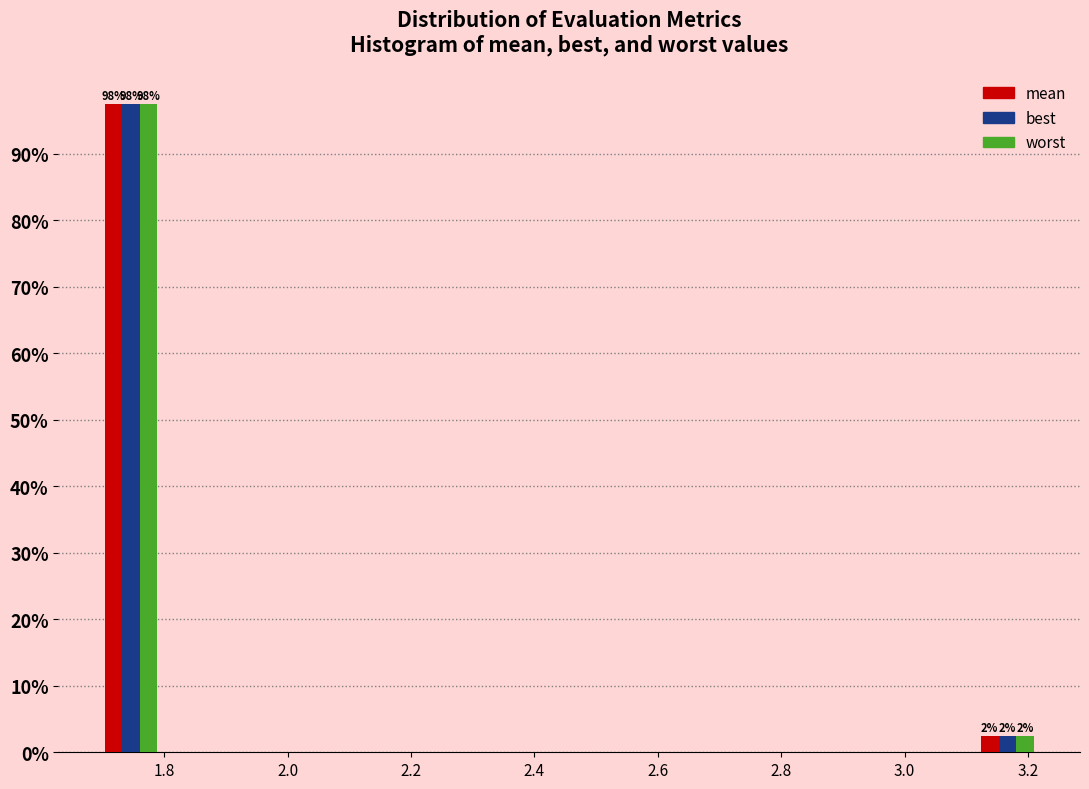

In the worst series, which range on the x-axis has the tallest bar?

1.70 to 1.80